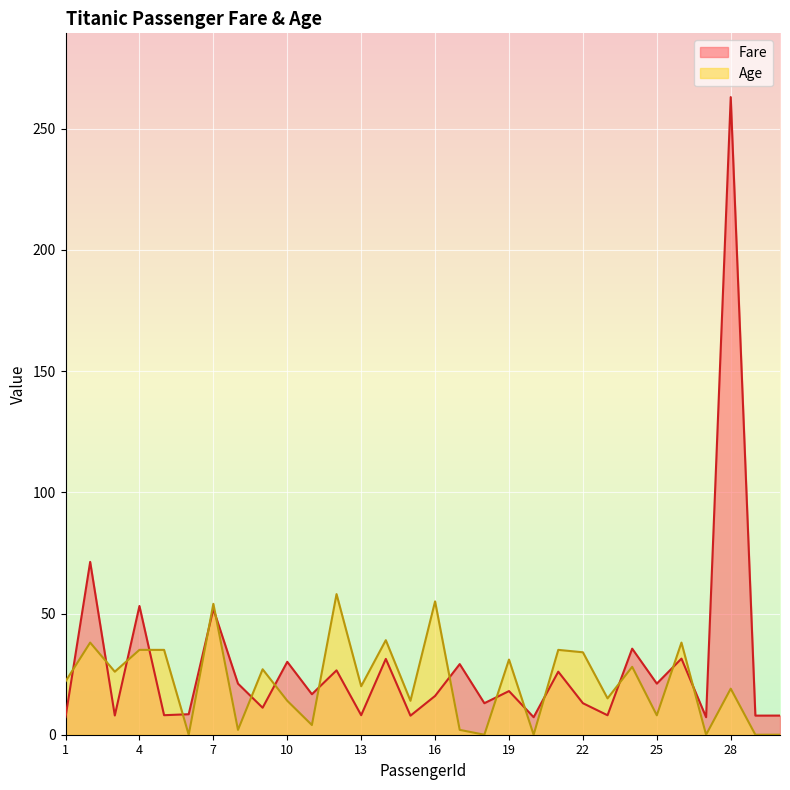

At which category does Age reach its first local peak?

2